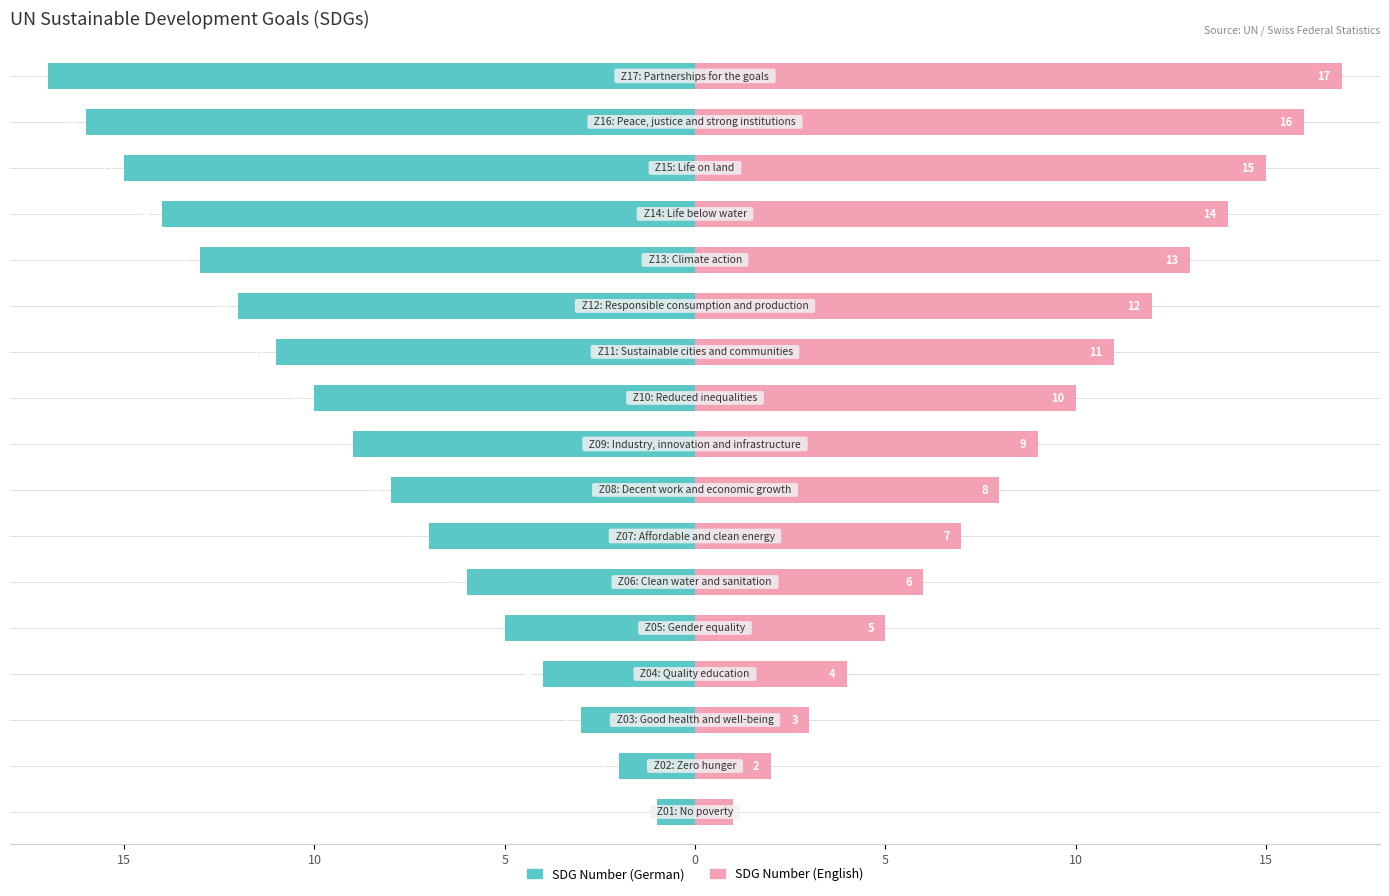

At how many categories does at least one series exceed -5?

17